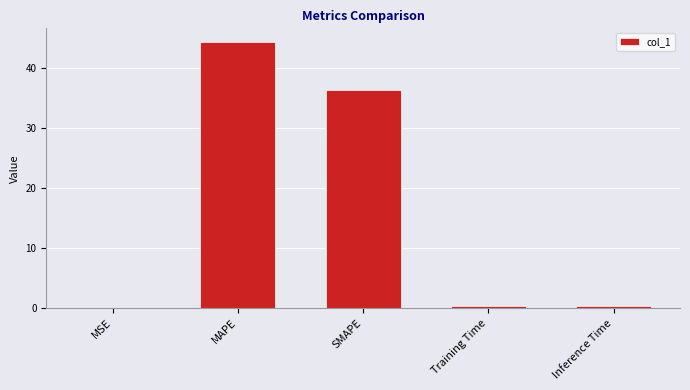

At which label is the value closest to 22?

SMAPE